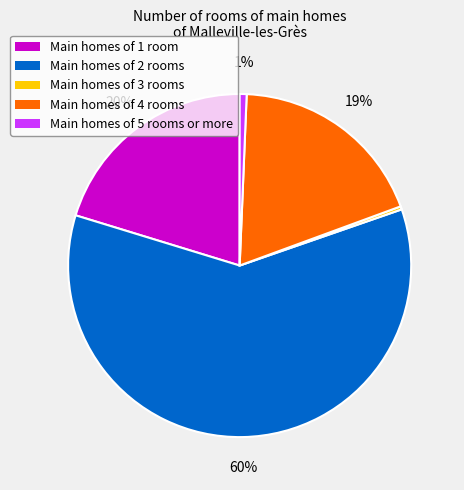

Does any single category account for the majority?

Yes